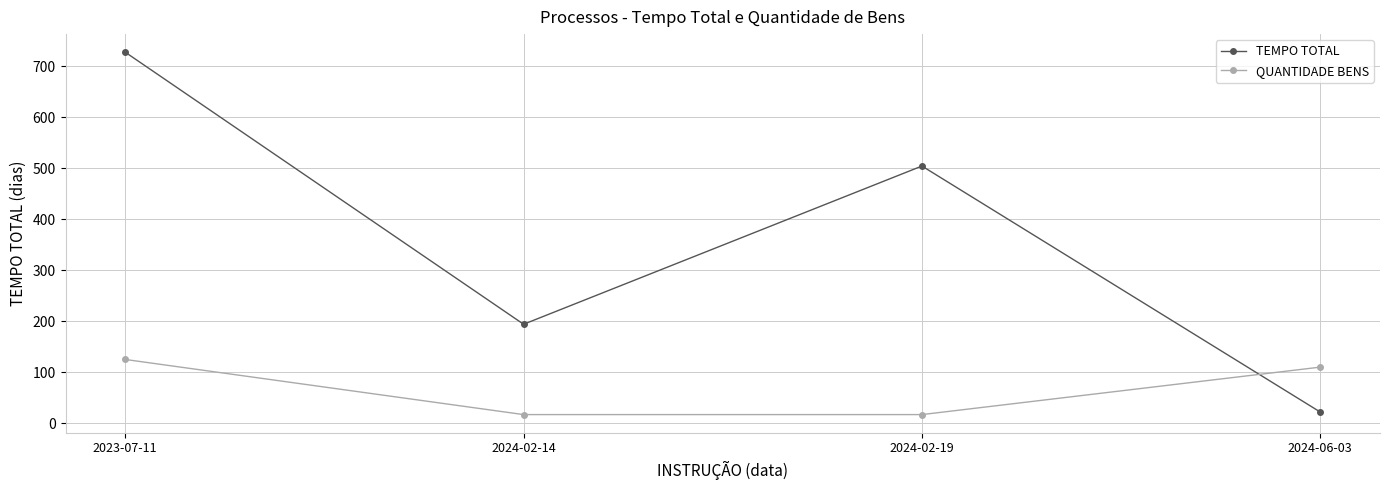

What is the difference between the maximum and minimum values in the QUANTIDADE BENS series?

108